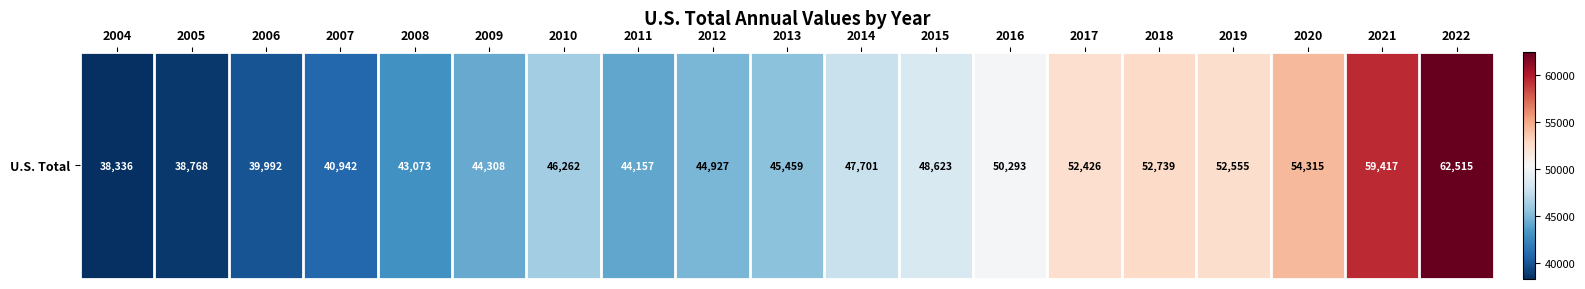

At which label is the value closest to 50425?

2016